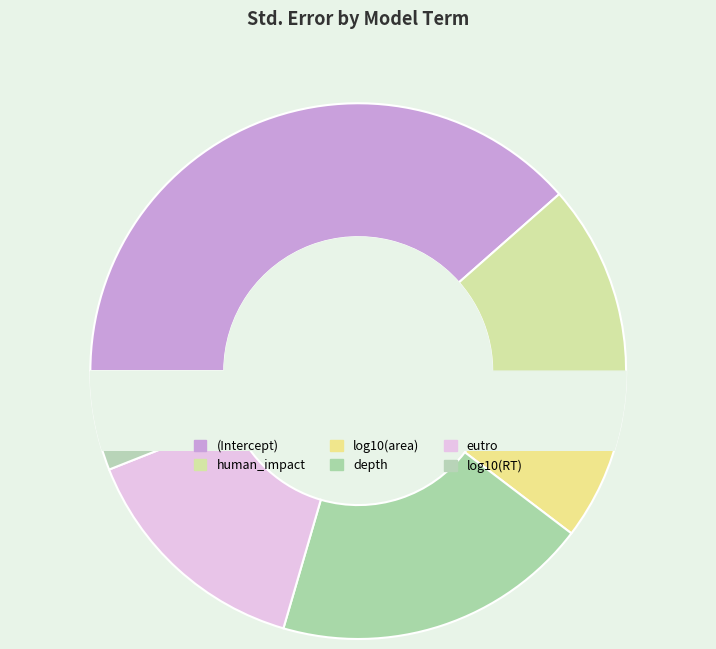

Does log10(area) represent more than half of the total?

No